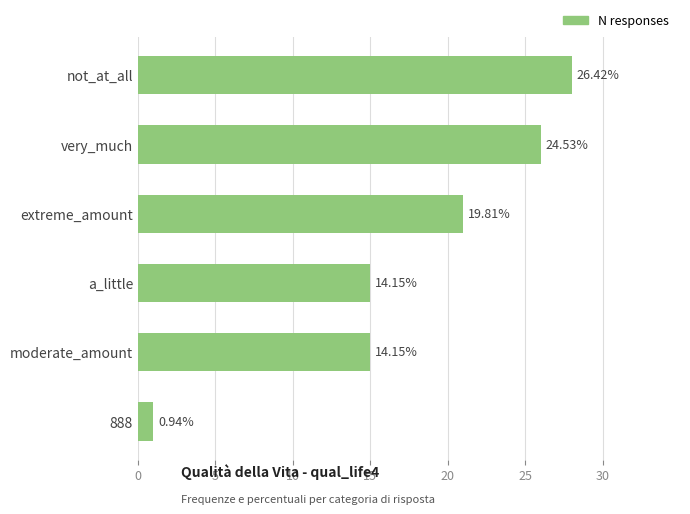

Are the bars horizontal?

Yes